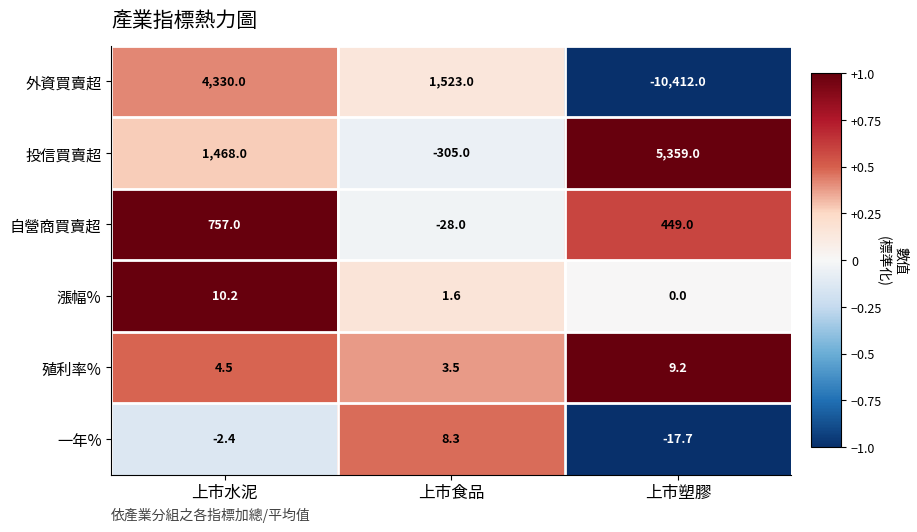

What is the difference between the maximum and second lowest values in the 自營商買賣超 series?

308.0